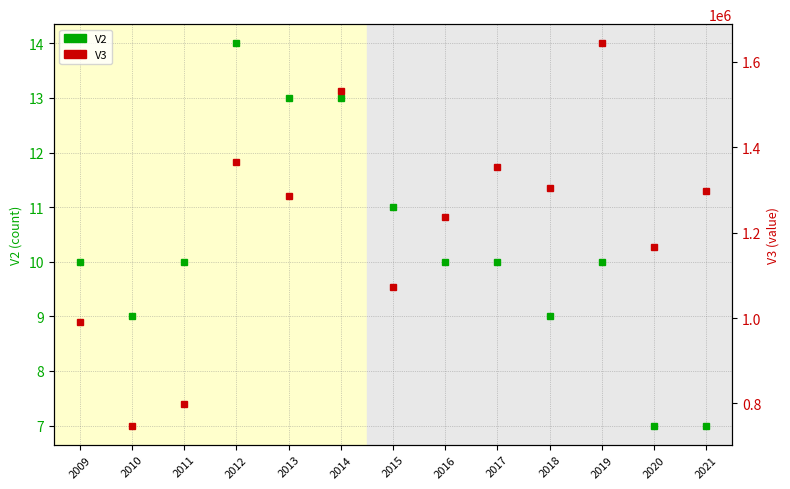

Which has a higher value, 2014 or 2021?

2014